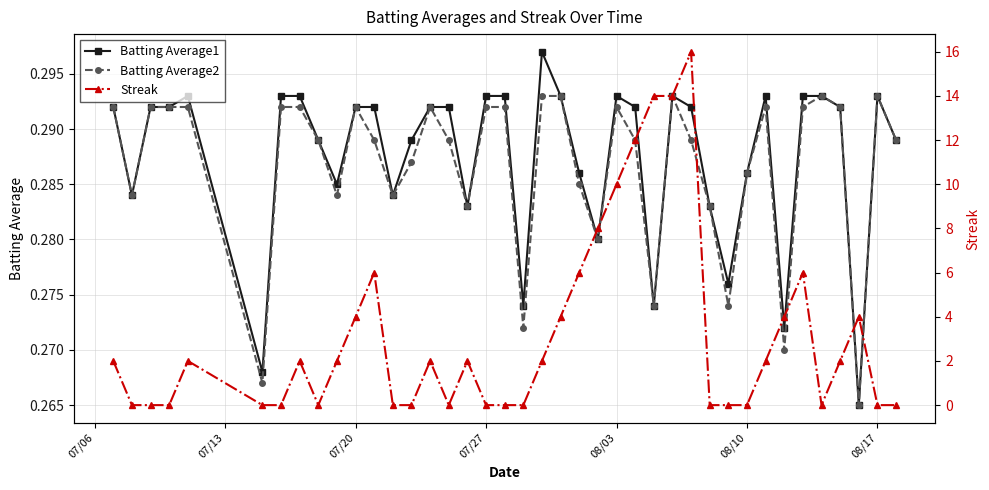

True or false: Batting Average2 and Batting Average1 intersect in this chart.

False